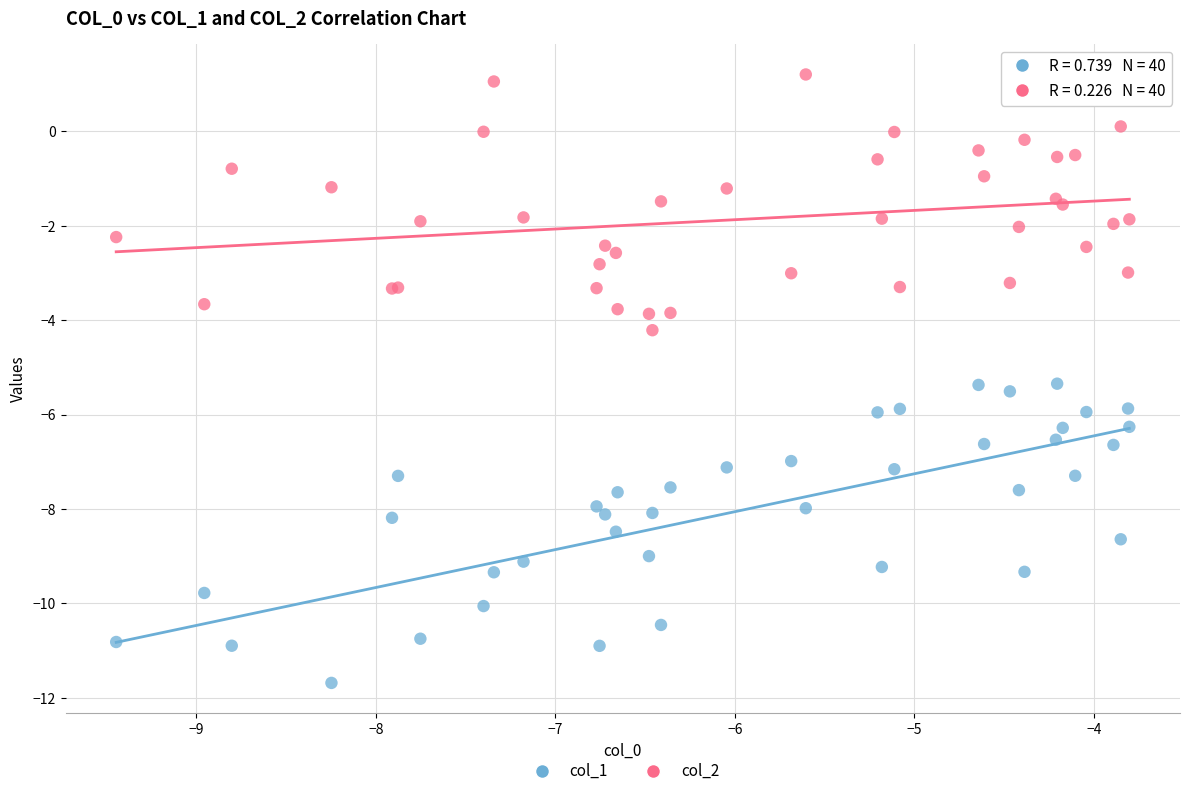

Which series contains the lowest Y value?

col_1